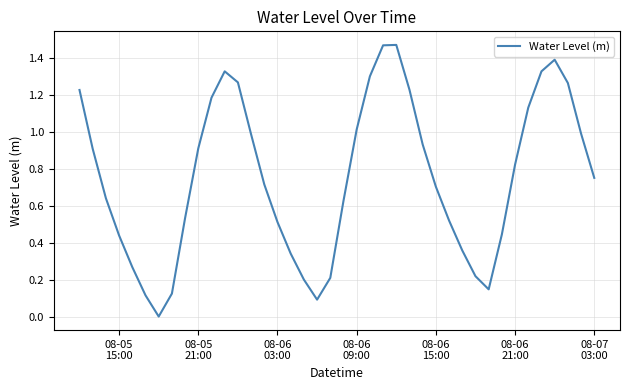

Does the chart display data point markers on the line(s)?

No